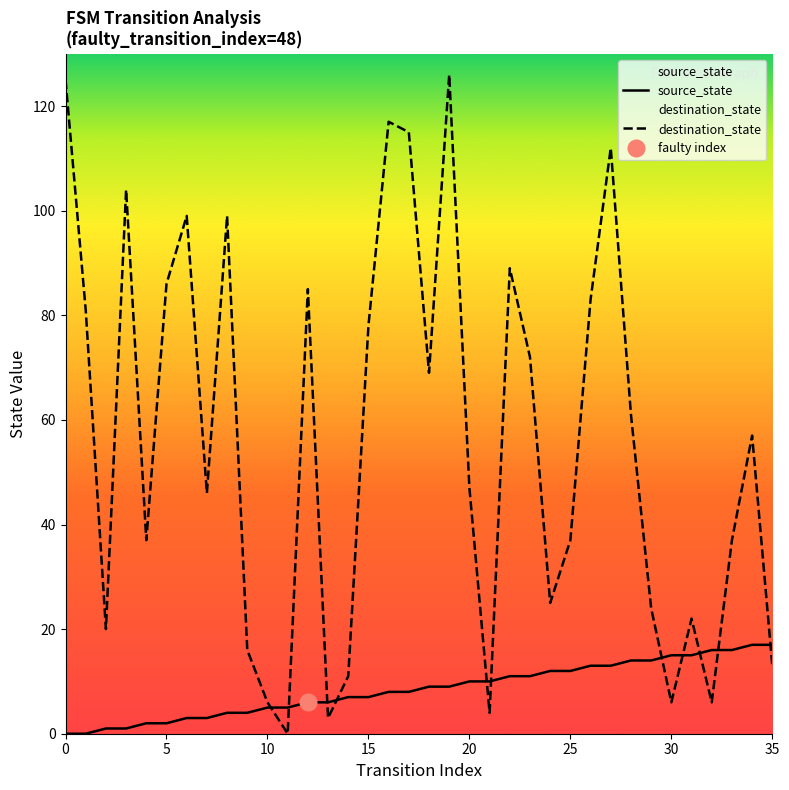

How many lines are shown in the chart?

2